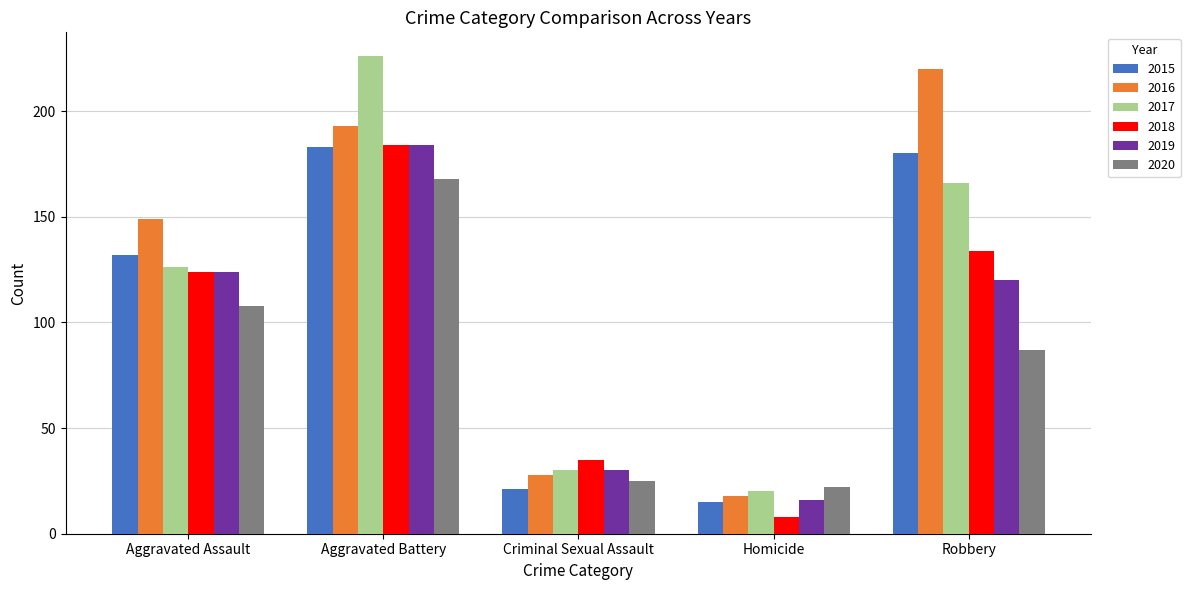

Which category has the lowest value in the 2016 series?

Homicide